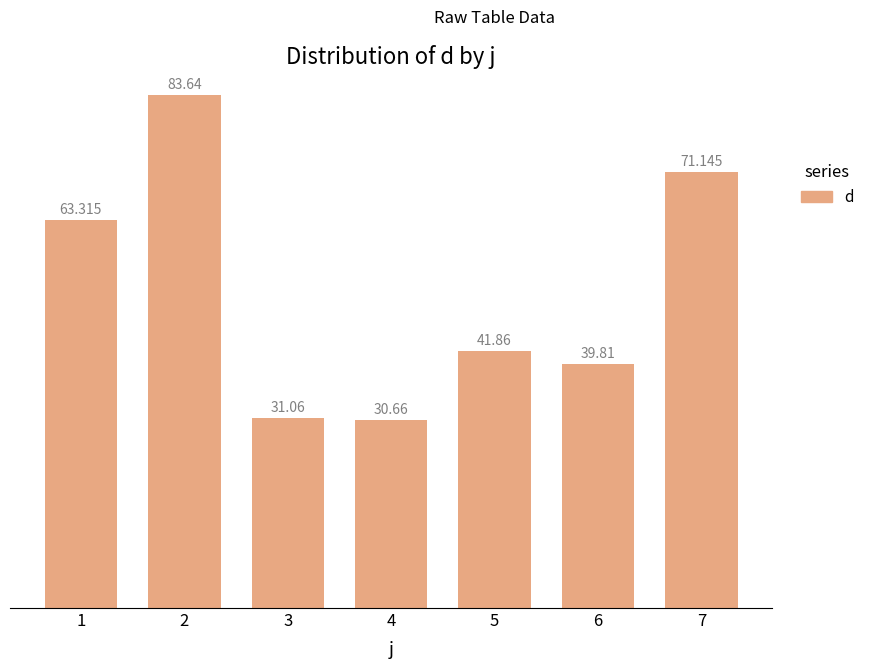

What is the sum of the values at 5 and 6?

81.7